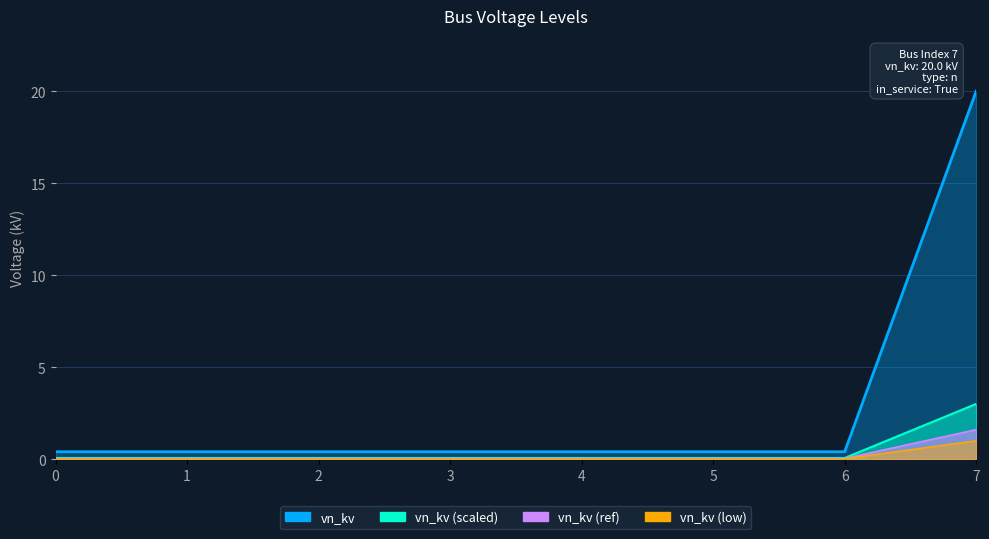

List the labels in order of value, smallest first.

0, 1, 2, 3, 4, 5, 6, 7